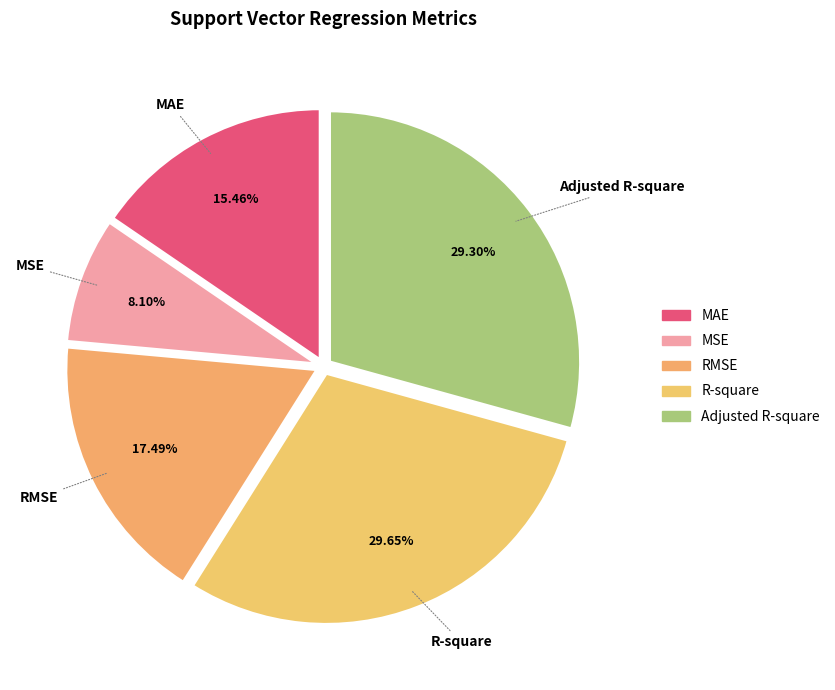

How many slices are in this pie chart?

5